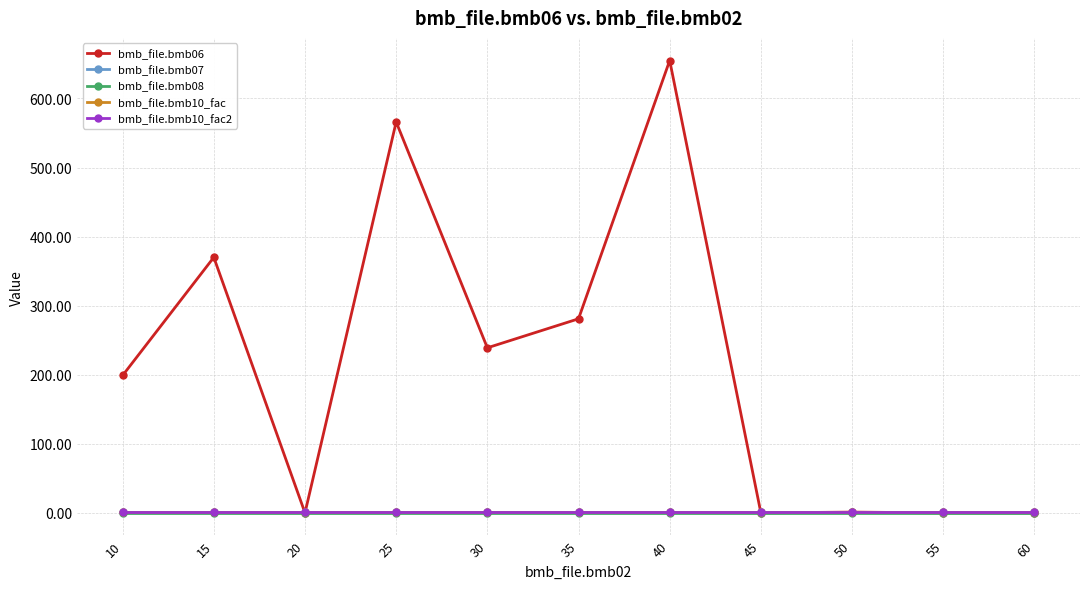

Between 25 and 15, which is larger?

25